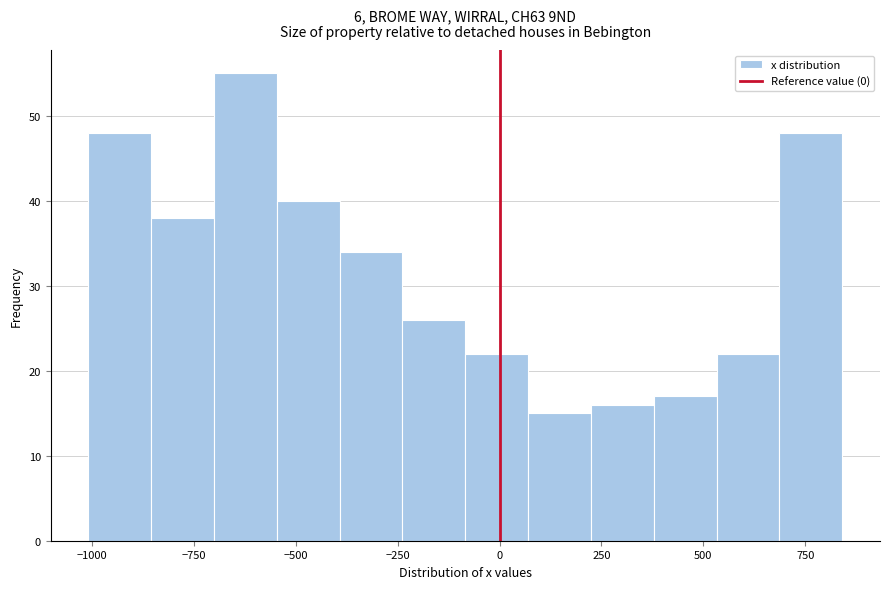

Read against the x-axis, roughly where is the centre of the tallest bar?

-600